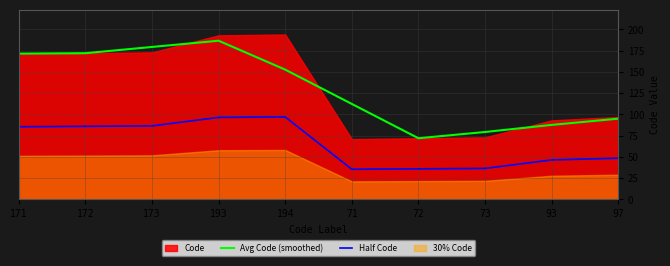

Rank the categories by Half Code value from lowest to highest.

71, 72, 73, 93, 97, 171, 172, 173, 193, 194